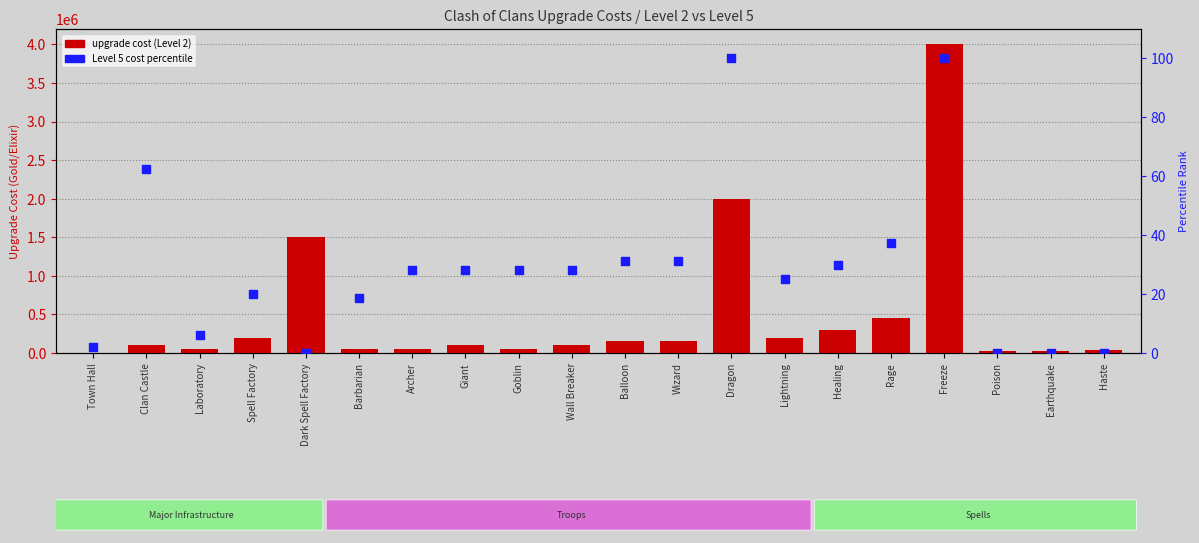

Is the value of upgrade cost (Level 2) at Spell Factory greater than the value of Level 5 cost percentile at Dragon?

Yes